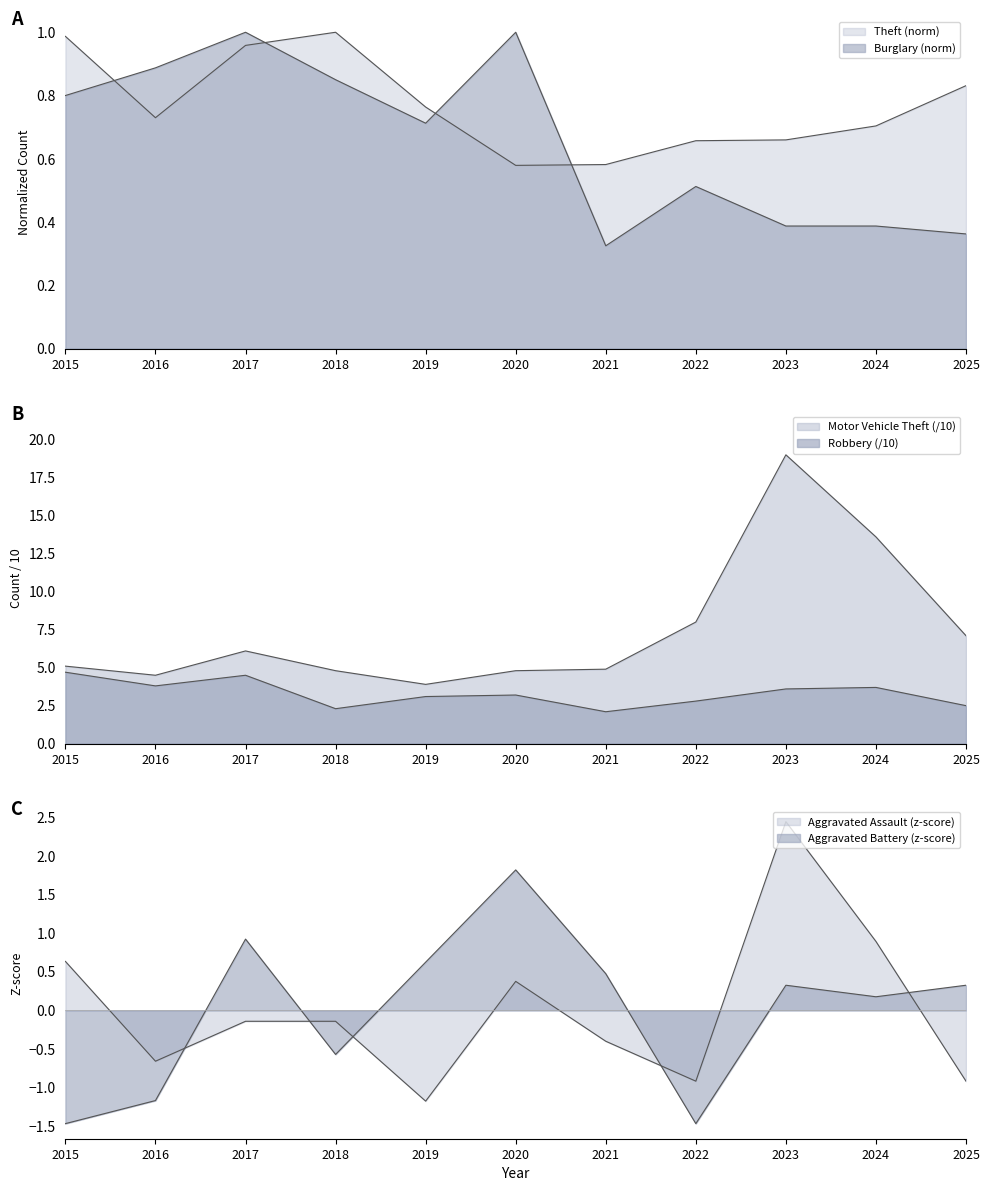

At which label does Aggravated Assault reach its peak?

2023